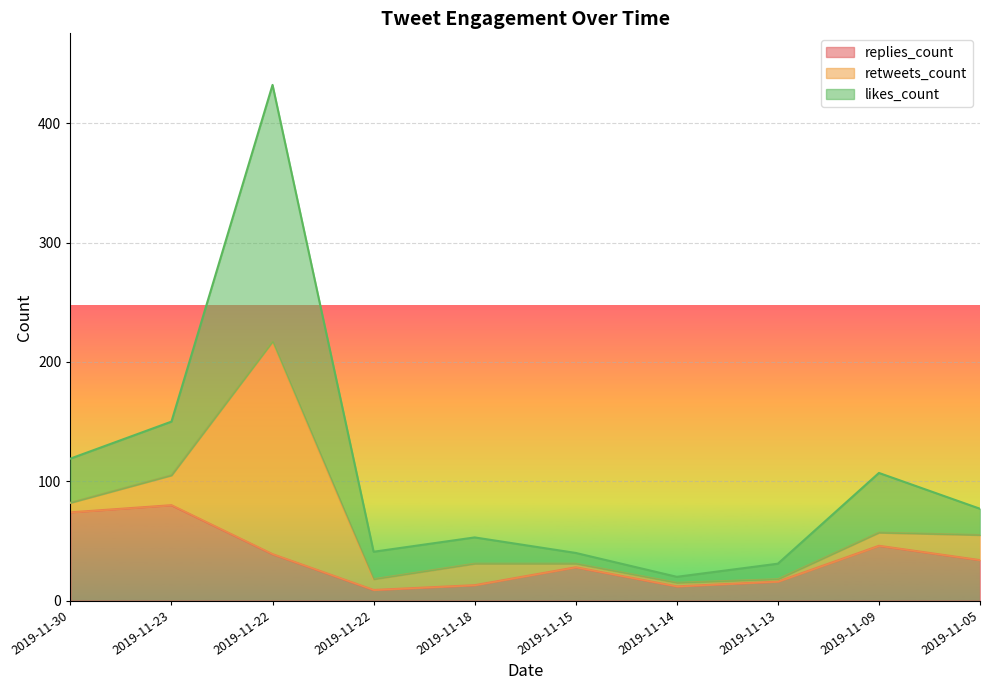

What is the difference between the maximum and minimum values in the likes_count series?

412